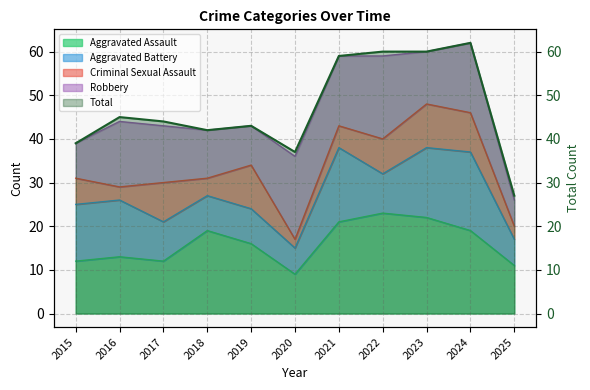

What is the minimum value shown in the chart?

27